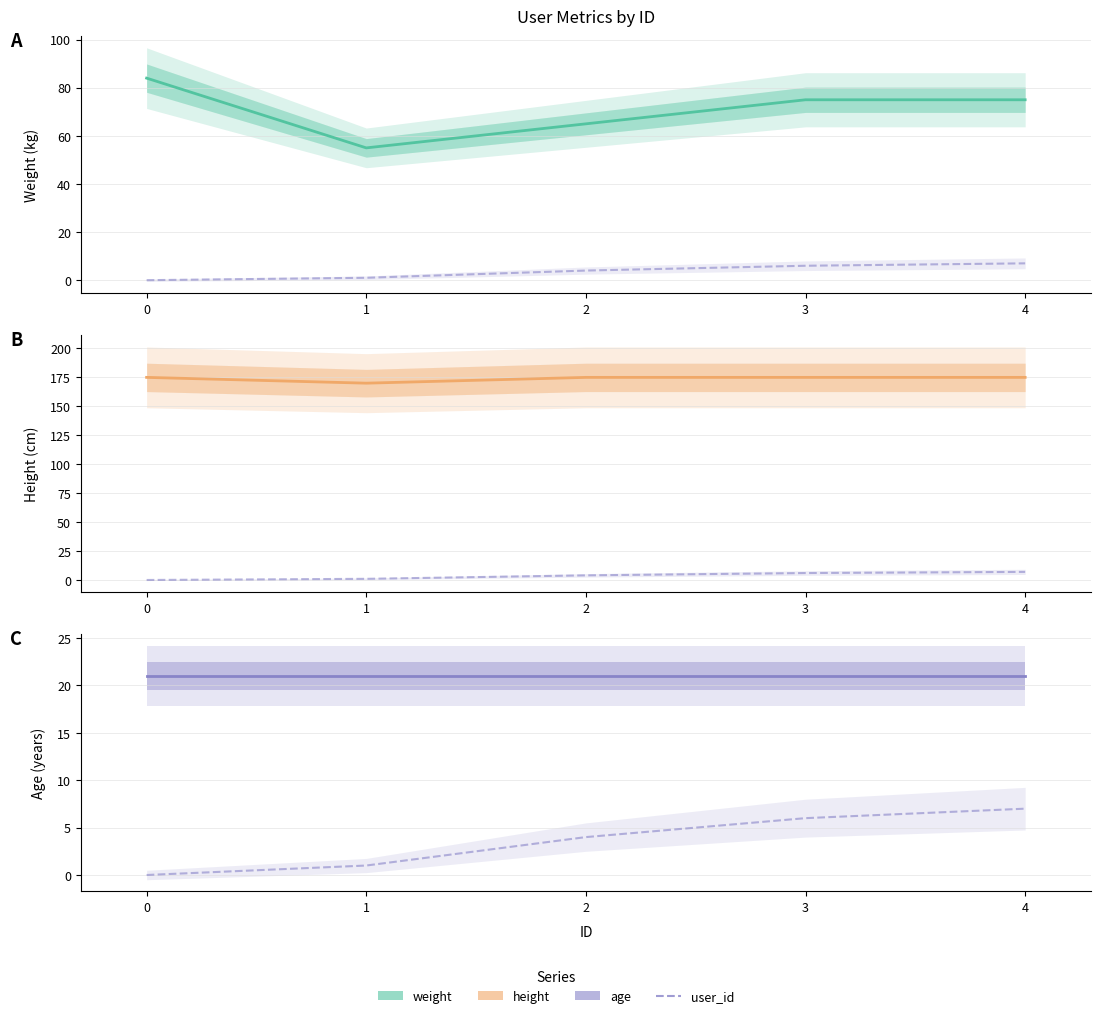

Is this an area chart (filled region under the line)?

No